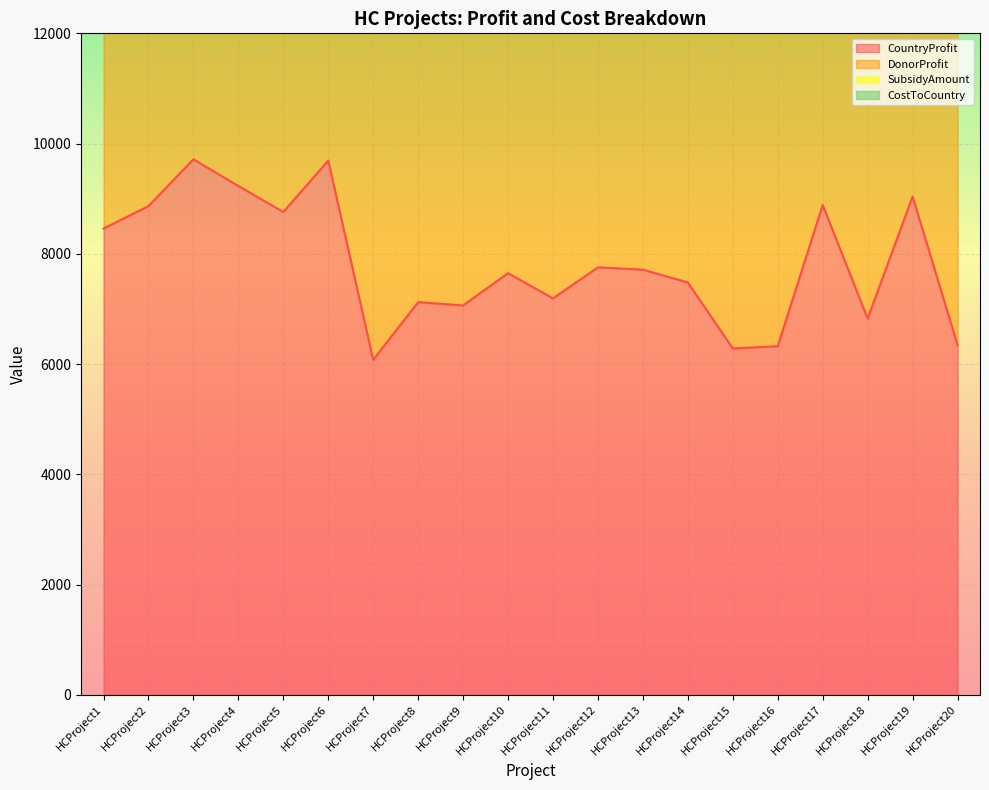

Which series has the largest total across all categories?

DonorProfit